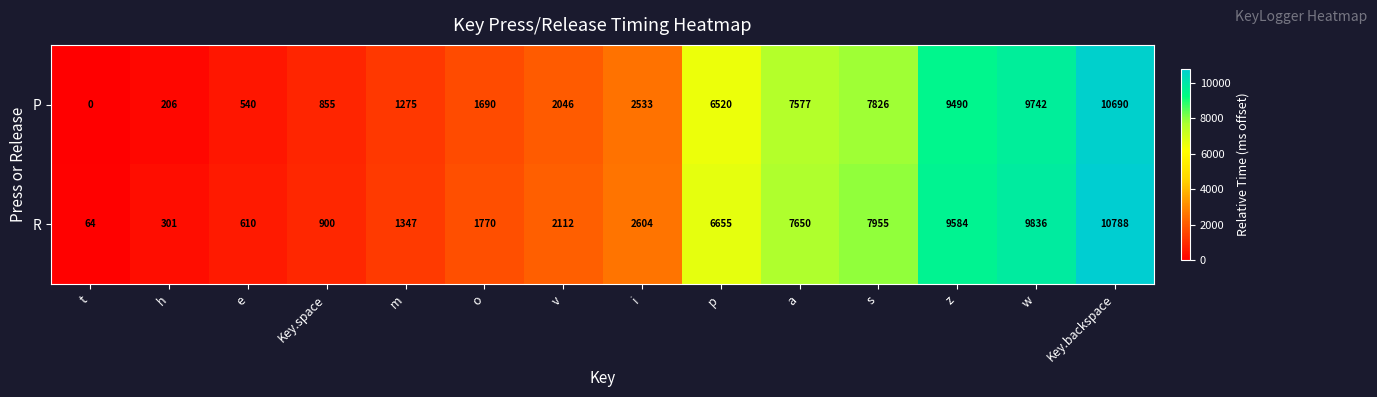

Reading left to right, what are all the values shown in this chart?

P: t=0	h=206	e=540	Key.space=855	m=1275	o=1690	v=2046	i=2533	p=6520	a=7577	s=7826	z=9490	w=9742	Key.backspace=10690
R: t=64	h=301	e=610	Key.space=900	m=1347	o=1770	v=2112	i=2604	p=6655	a=7650	s=7955	z=9584	w=9836	Key.backspace=10788